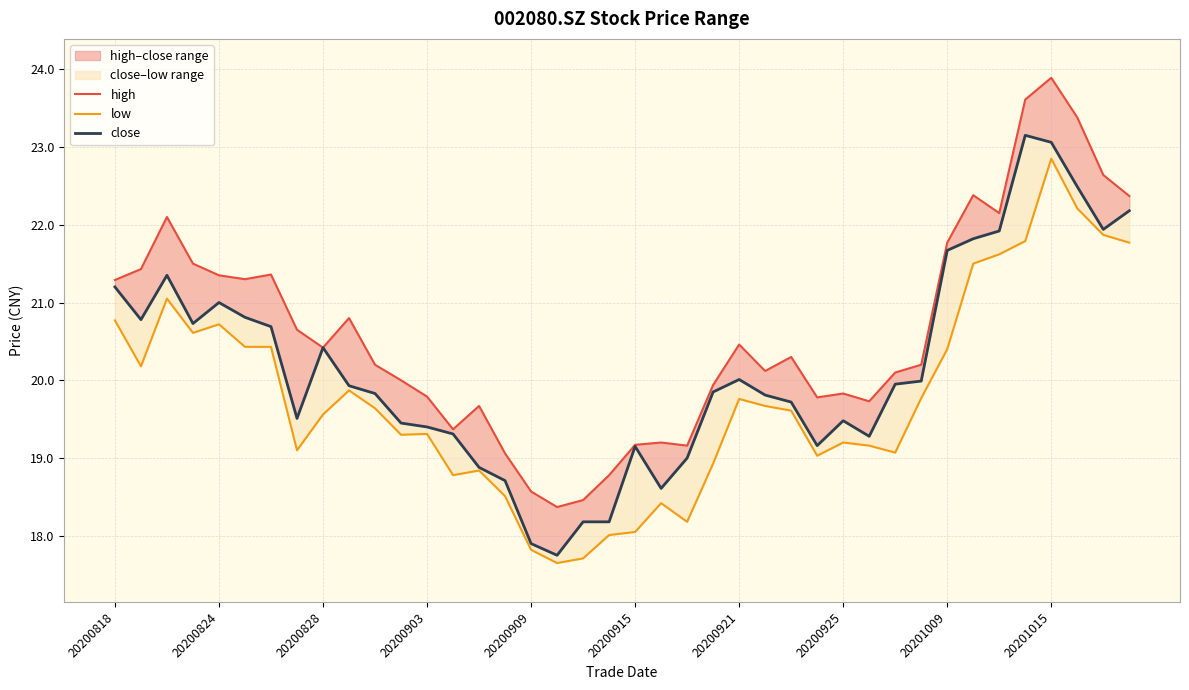

True or false: low has more than 0 points higher than both neighbors.

True